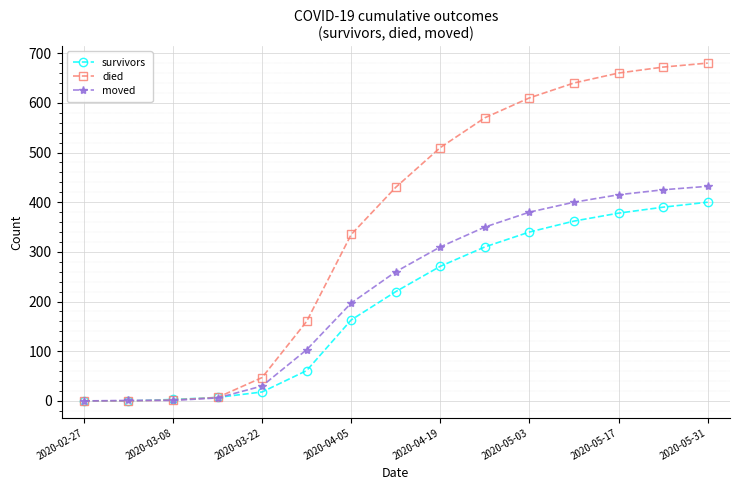

List the series in order of their peak value, highest first.

died, moved, survivors